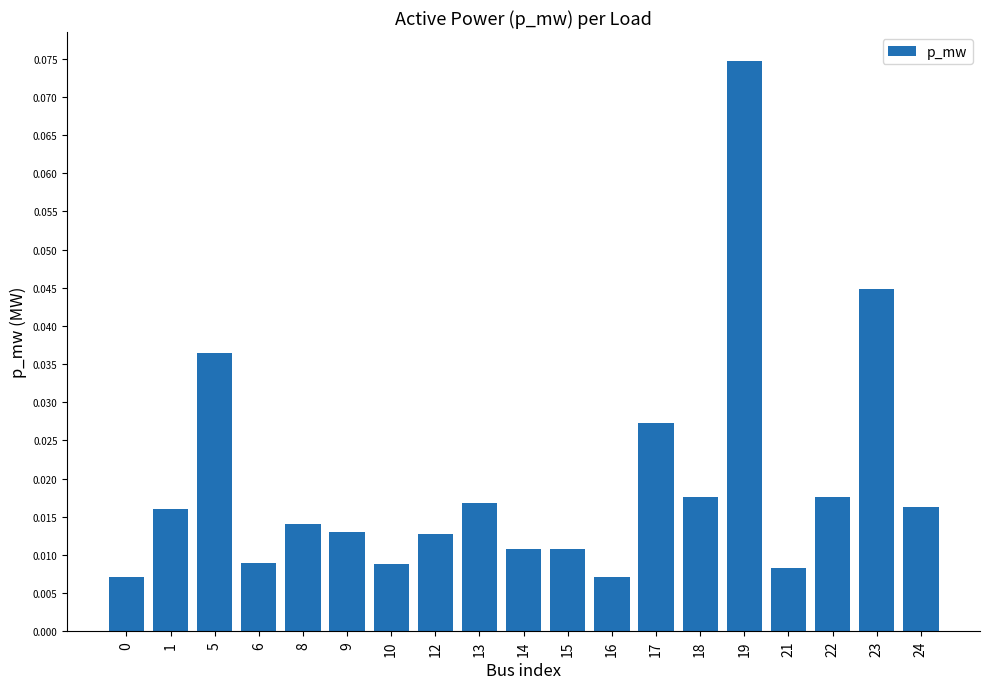

At which category does the chart reach its peak across all series?

19